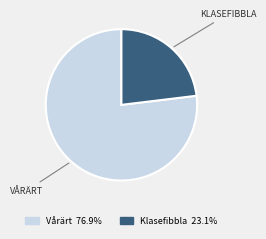

Is there a majority slice in this chart?

Yes